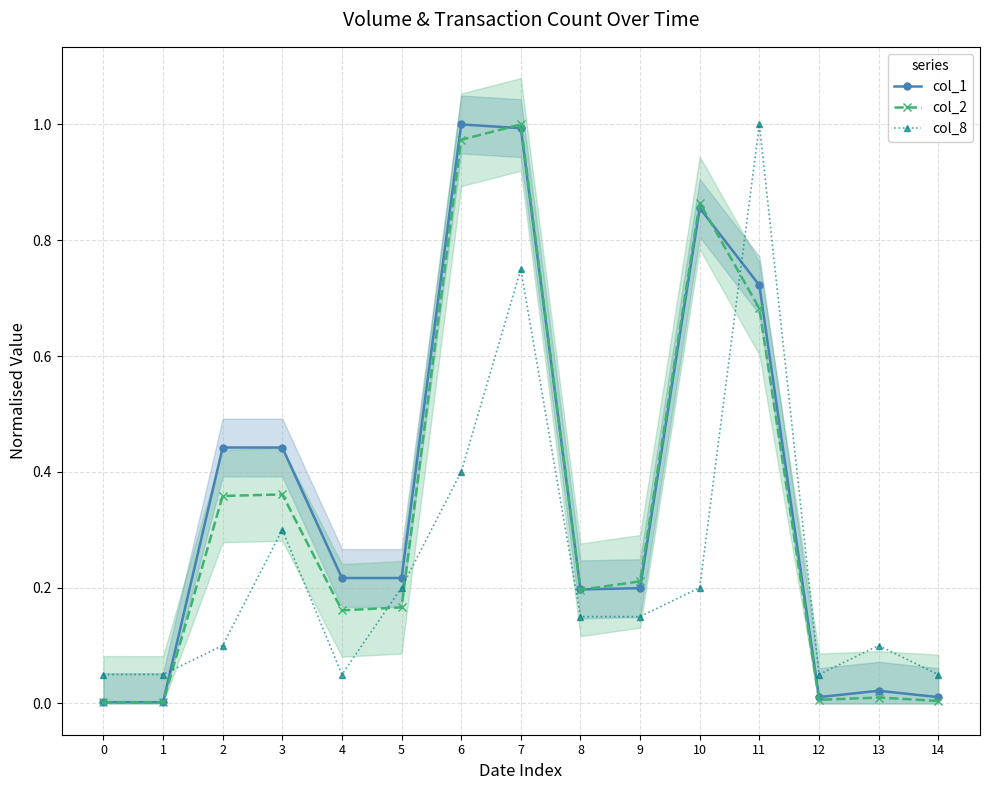

How many categories are shown in the chart?

15